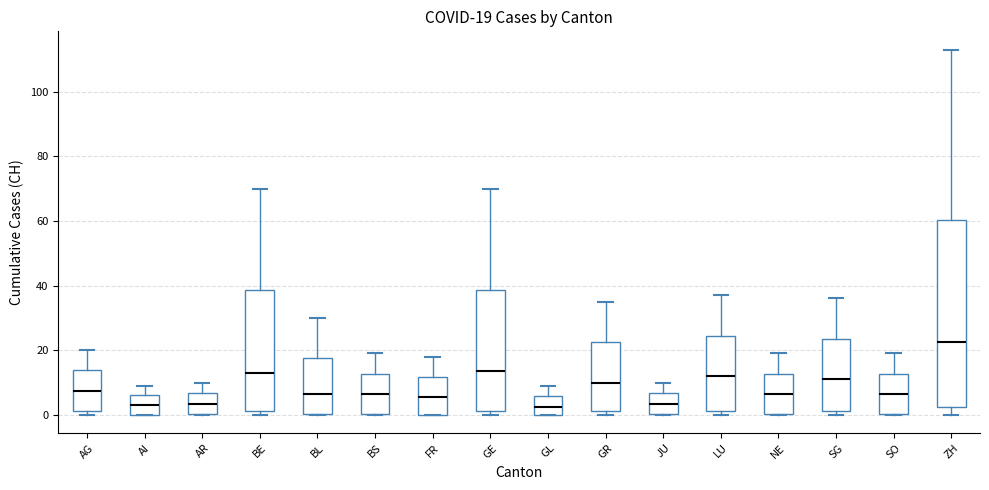

Comparing the boxes themselves (not the whiskers), which one is the tallest?

ZH